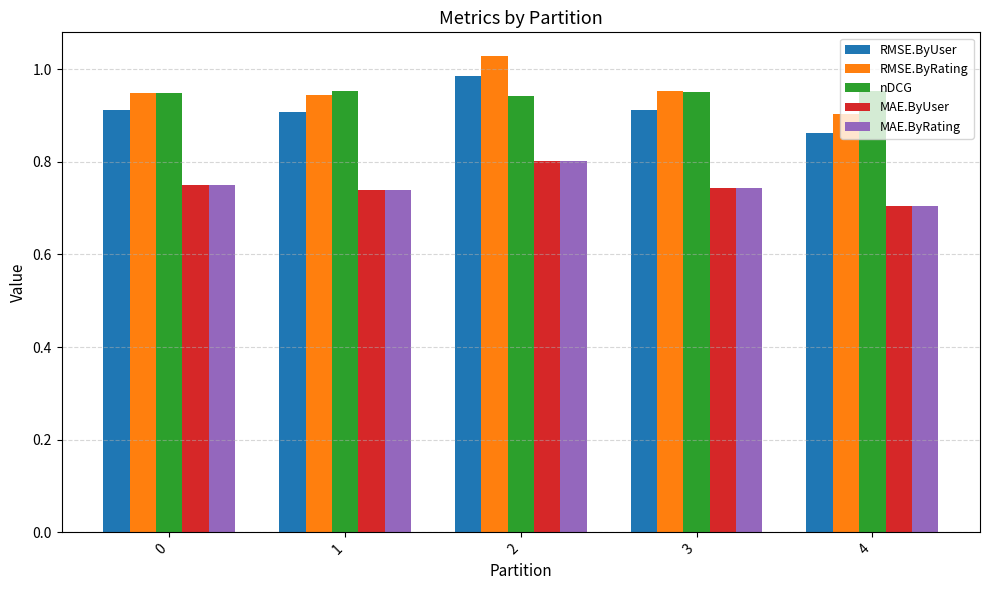

Which series has the widest spread of values?

RMSE.ByRating